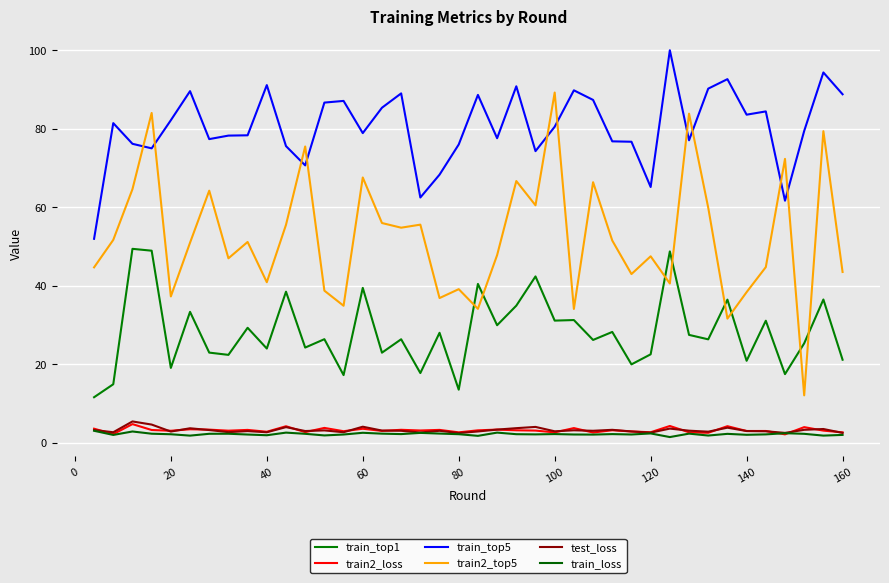

True or false: train_top1 and train_loss cross at least once.

False